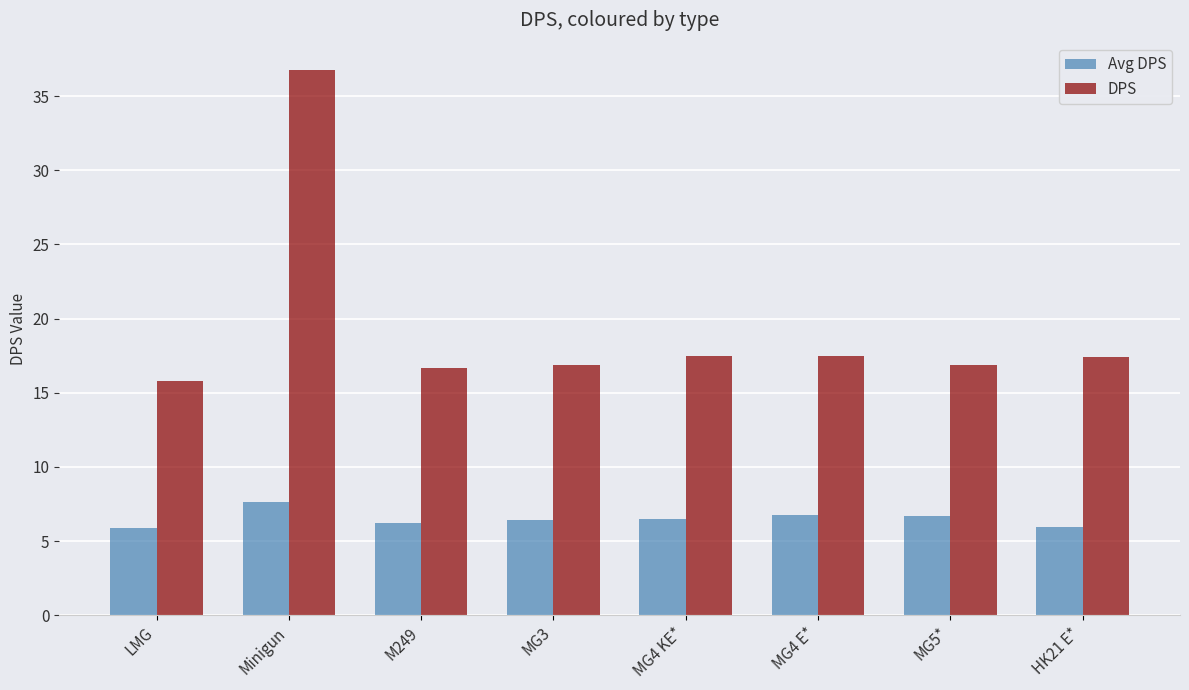

The value of Avg DPS at Minigun is 13.7. True or false?

False